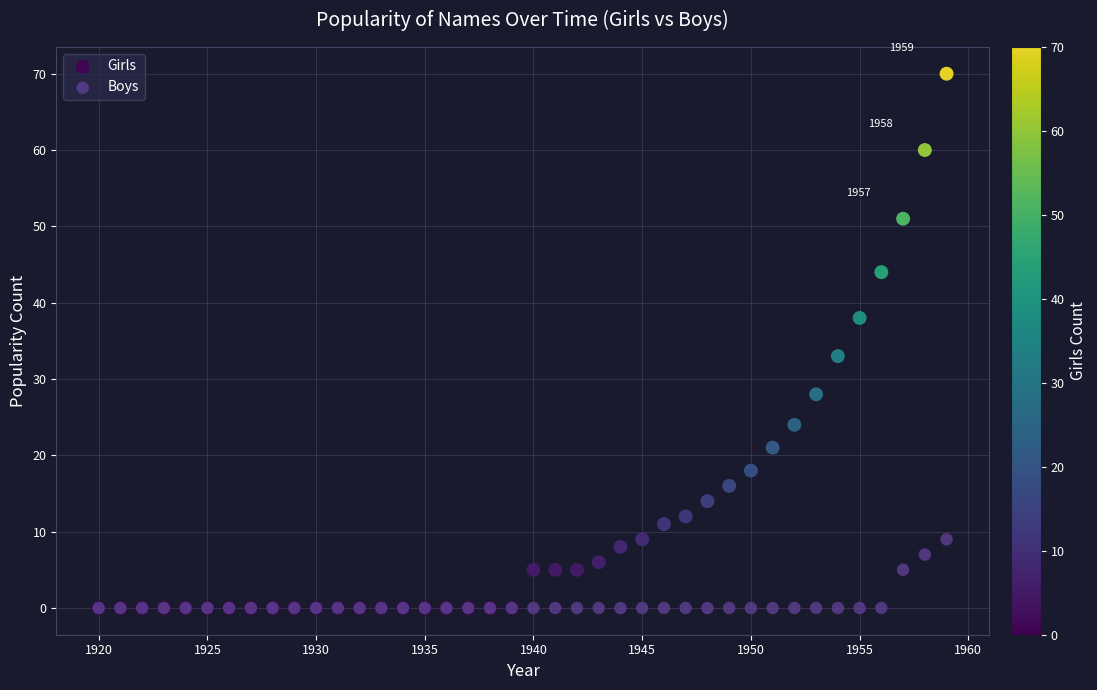

Which series contains the highest Y value?

Girls